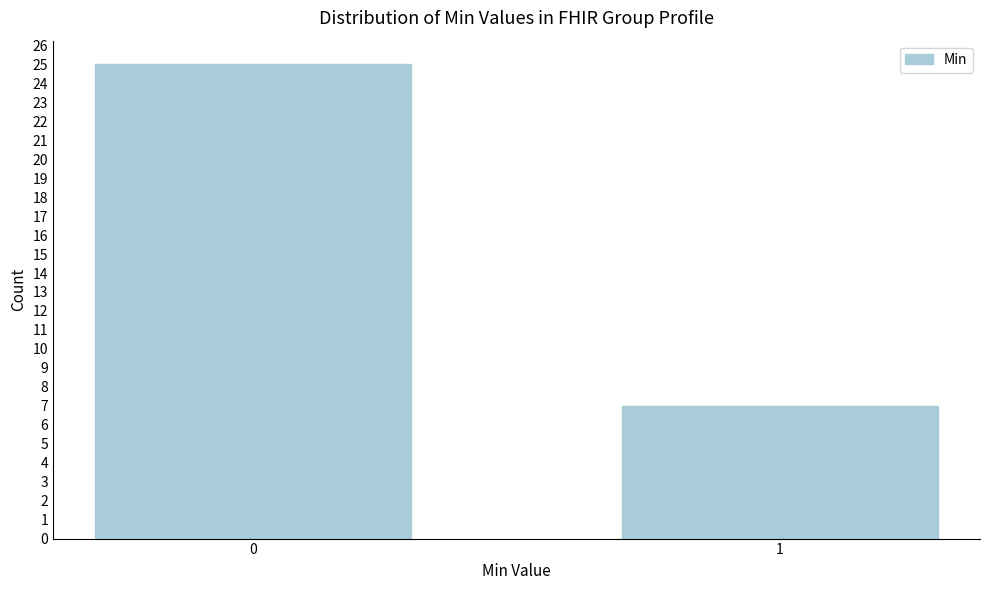

Reading left to right, what are all the values shown in this chart?

0=25	1=7